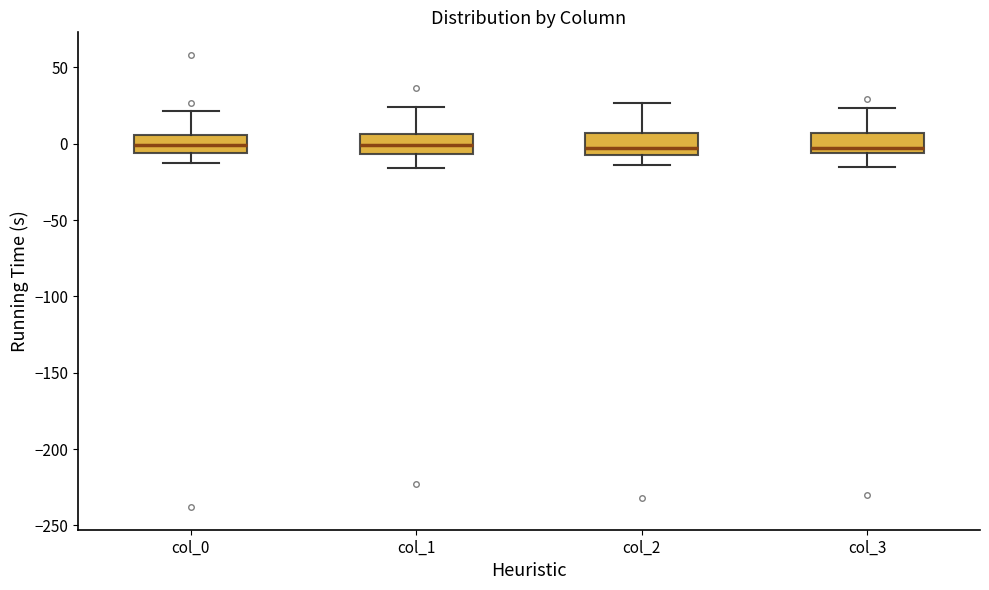

Reading left to right, read every box against the y-axis: the position of its median line, the range the box covers, and the ends of its whiskers. The values are not printed on the chart, so give them approximately, as read against the axis.

col_0: median 0, box -5 to 5, whiskers -10 to 20
col_1: median 0, box -5 to 5, whiskers -15 to 25
col_2: median 0, box -5 to 5, whiskers -15 to 25
col_3: median 0, box -5 to 5, whiskers -15 to 25